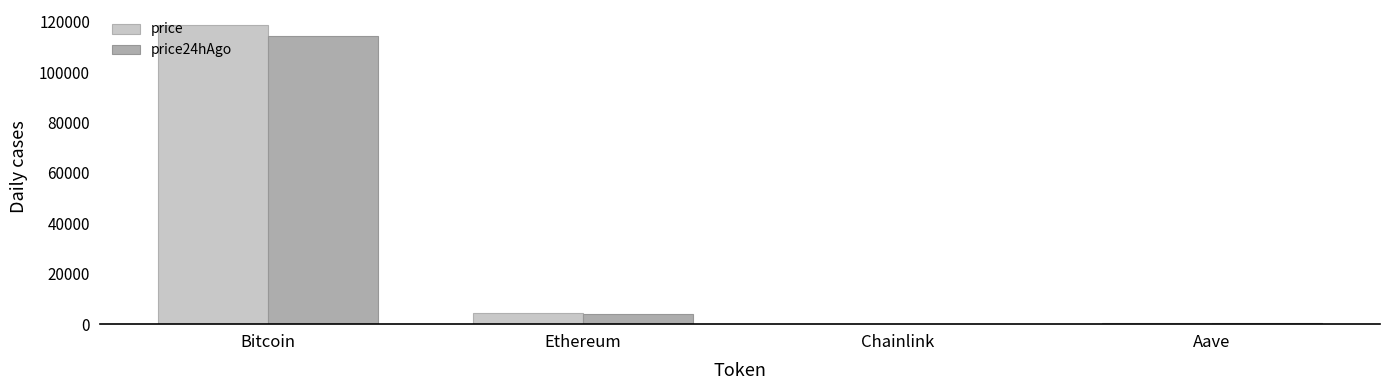

Are the bars grouped side by side (vs. stacked)?

Yes